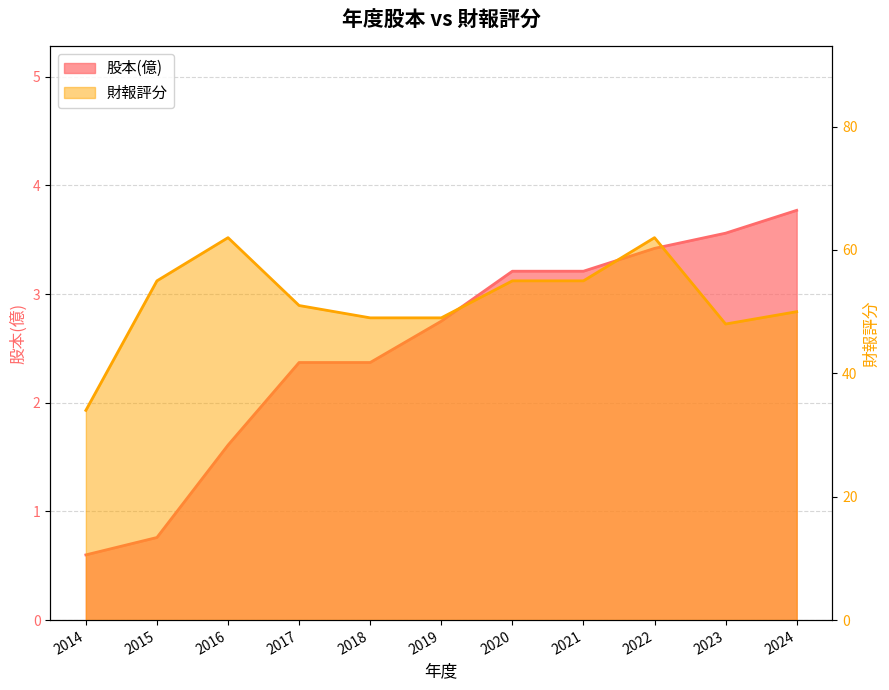

What is the spread (max minus min) of values at 2022?

58.6